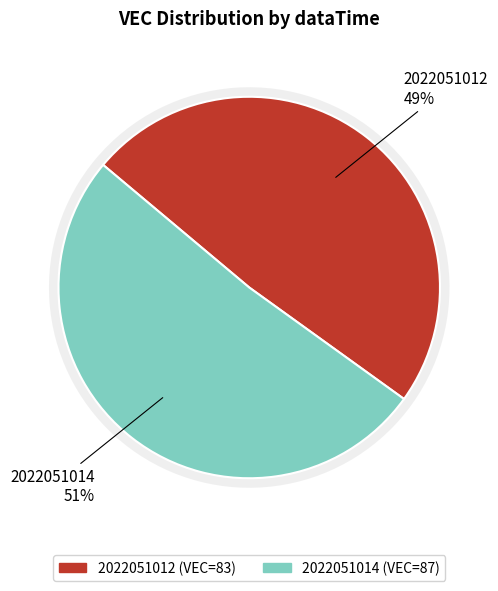

Which slice is the largest?

2022051014